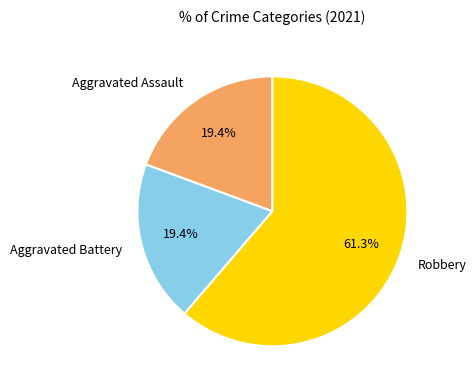

To the nearest percent, what is the difference between the largest and smallest slice percentages?

42%